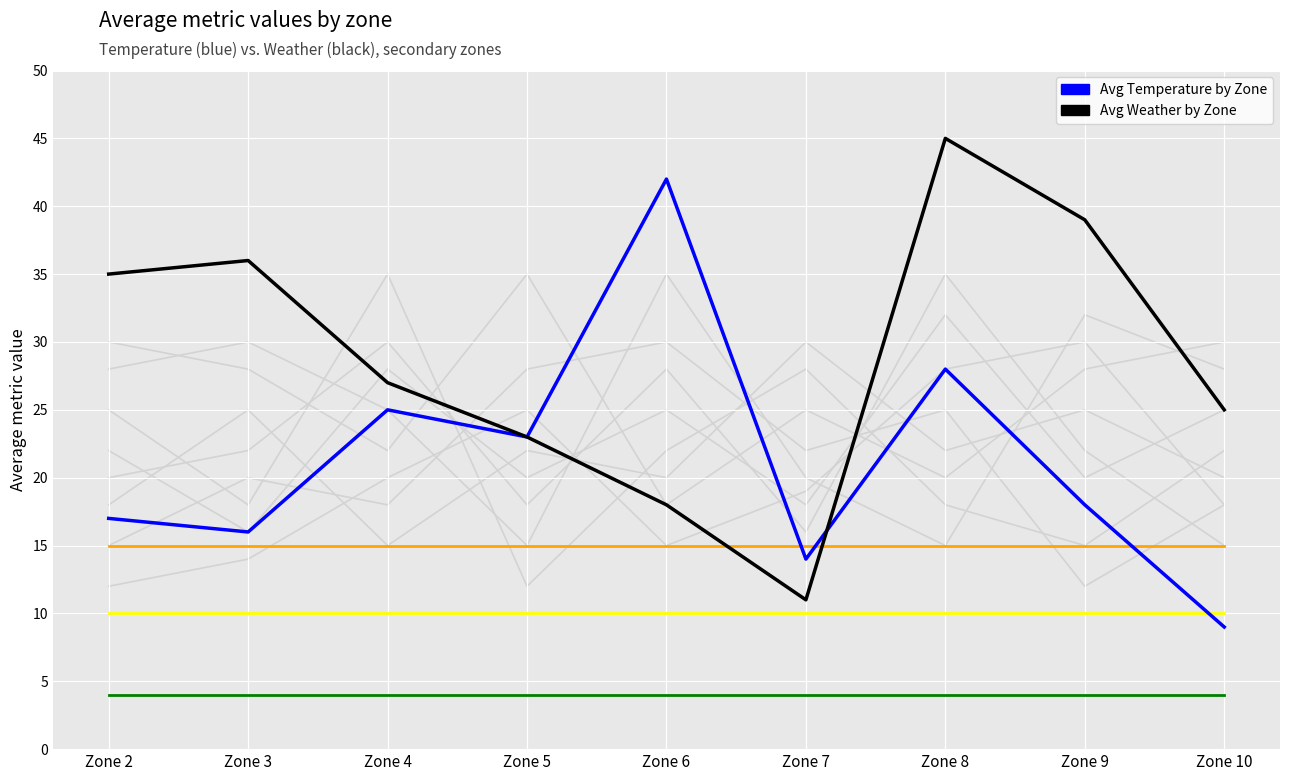

At which label does Avg Temperature by Zone reach its peak?

Zone 6